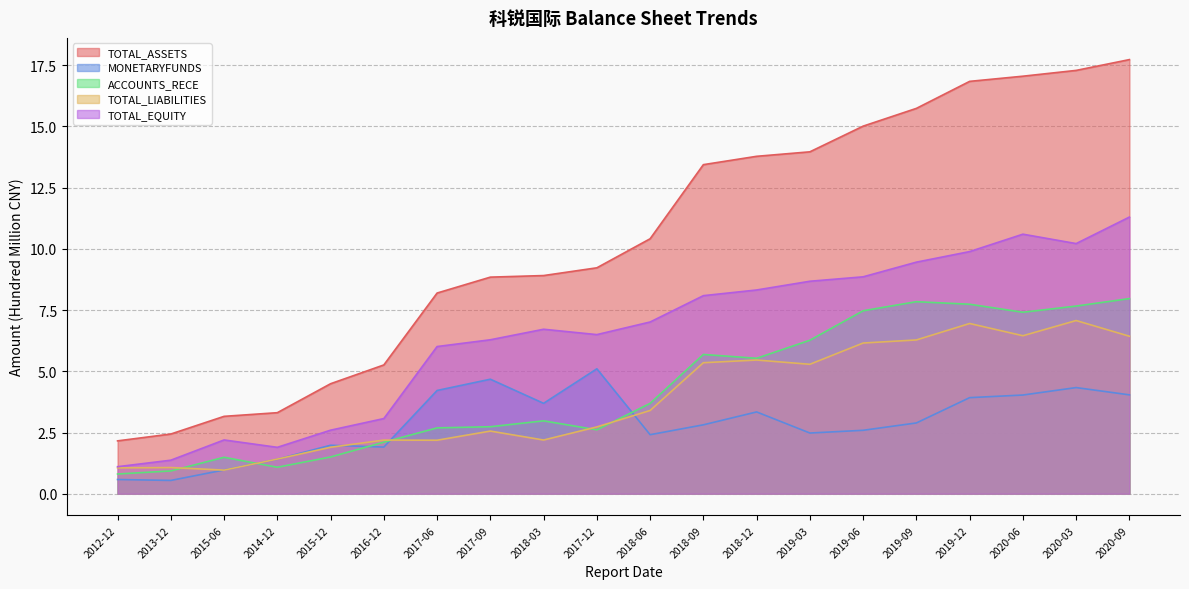

Is it true that ACCOUNTS_RECE equals 3.8 at 2018-12?

False